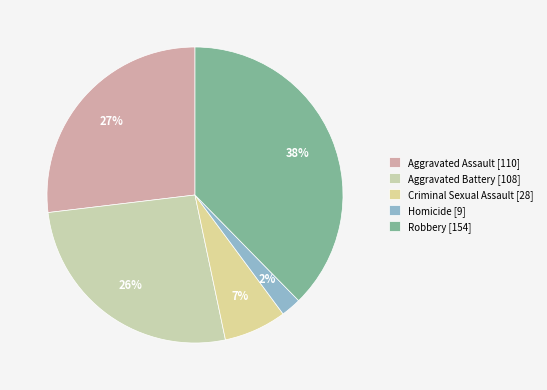

What portion of the pie excludes Criminal Sexual Assault?

93.2%